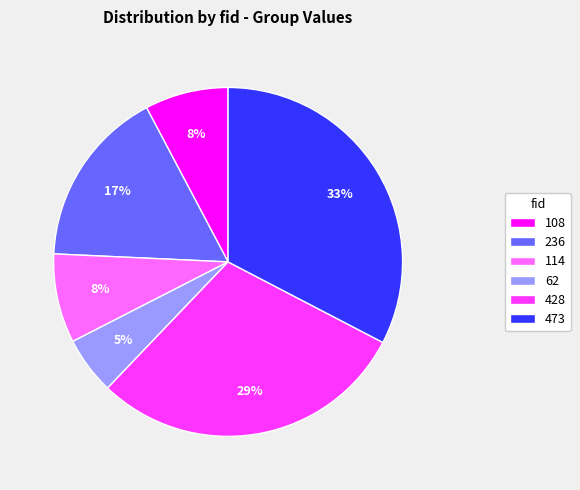

How many slices are in this pie chart?

6